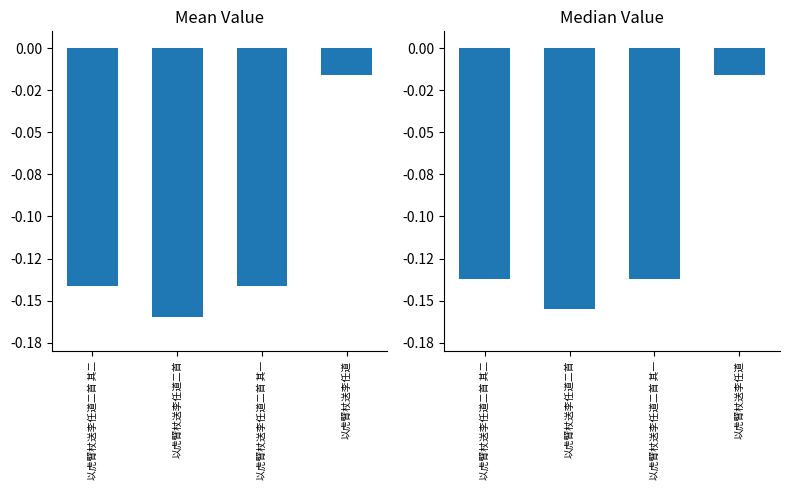

How many series are shown in this chart?

1